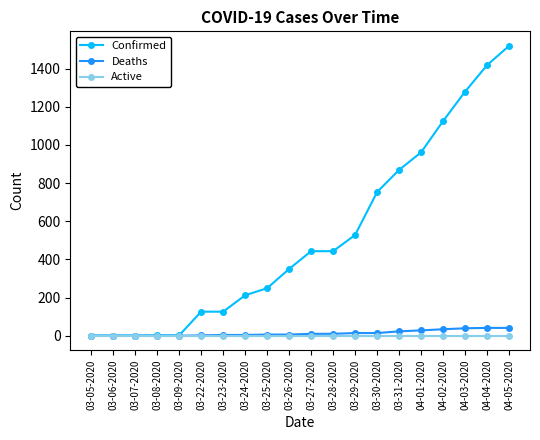

List the series in order of their peak value, lowest first.

Active, Deaths, Confirmed